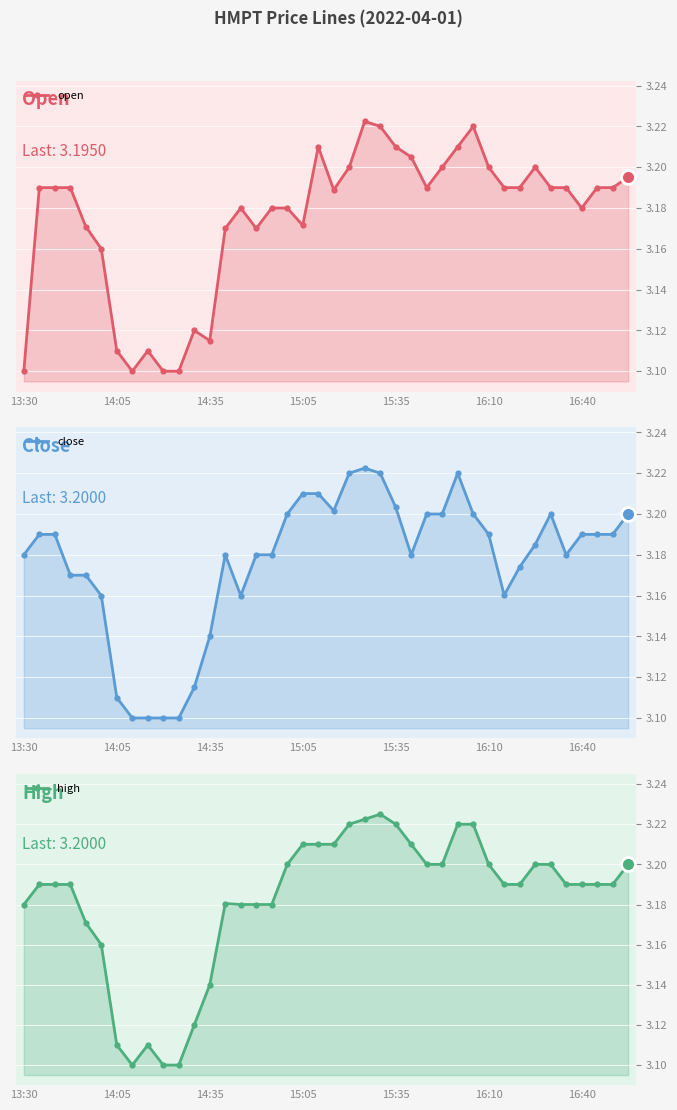

In close, how many points are higher than both neighbors (excluding endpoints)?

4